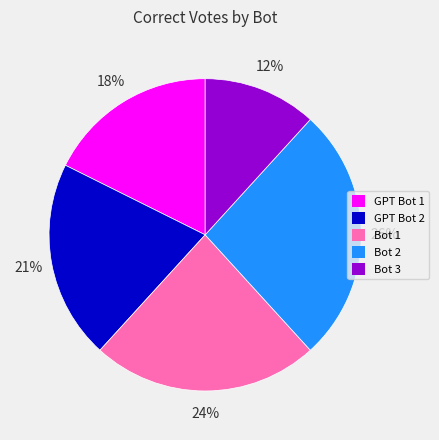

Is the sum of GPT Bot 1 and GPT Bot 2 greater than half?

No